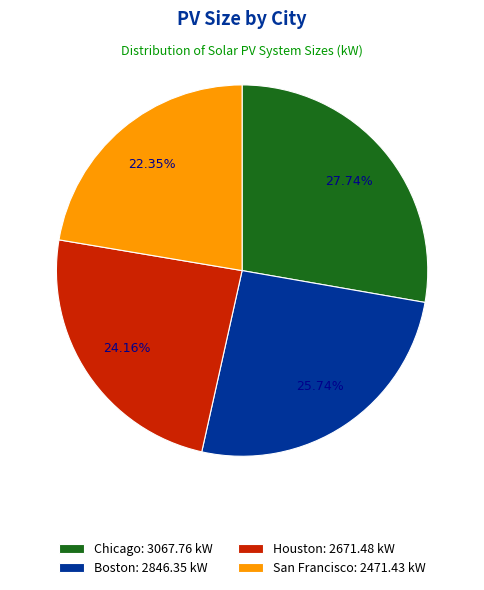

What is the ratio of the value at San Francisco to the value at Chicago?

0.8